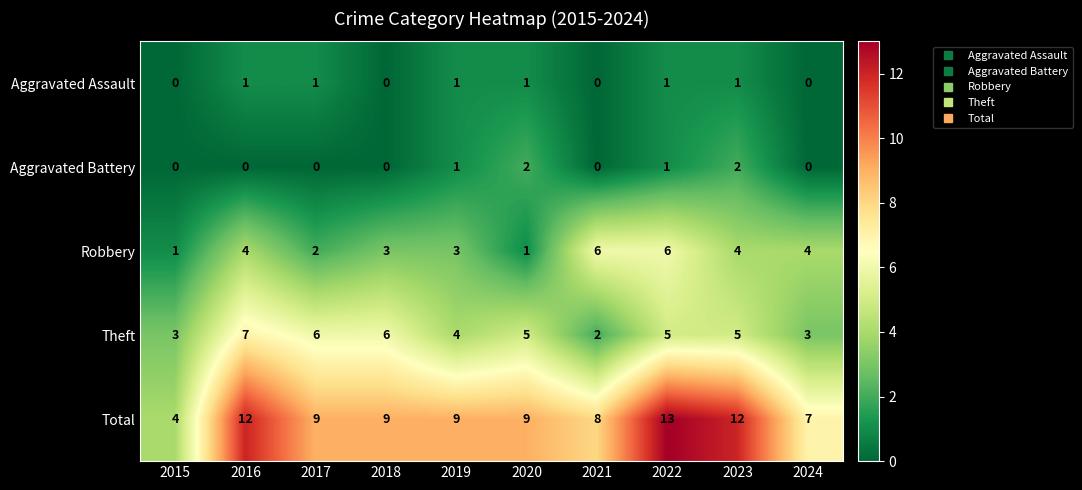

Count the Theft values in the range 3 to 6.

8